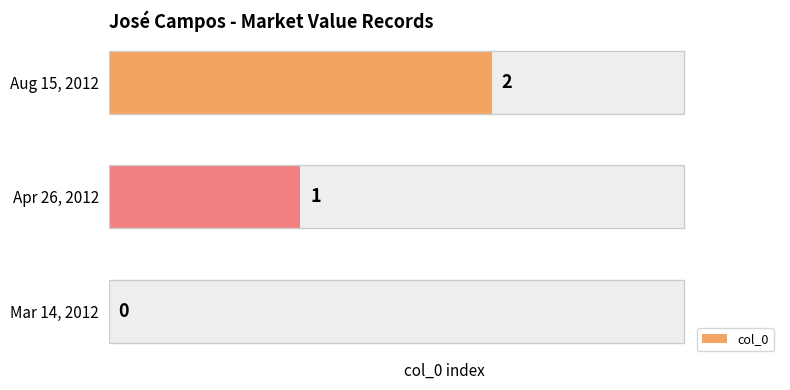

What is the average value?

1